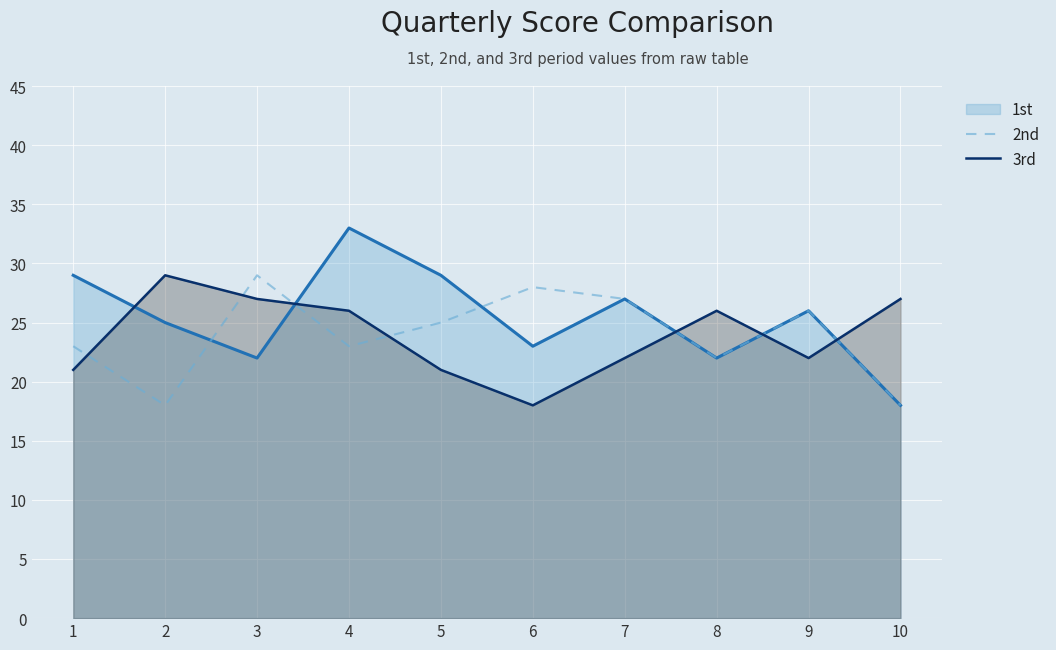

Between 1 and 9, which series saw the biggest shift?

2nd